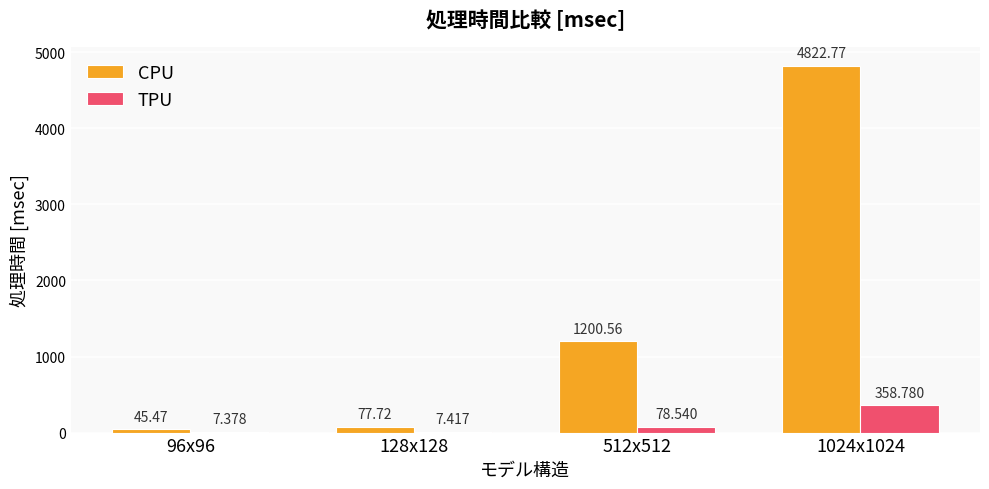

Between 128x128 and 512x512, which series saw the biggest shift?

CPU